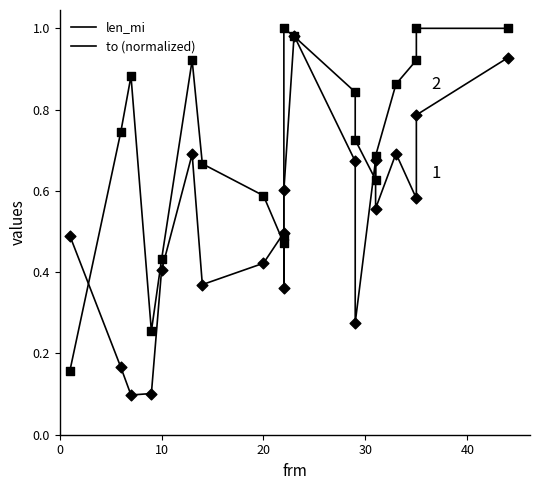

Which series contains the lowest Y value?

len_mi